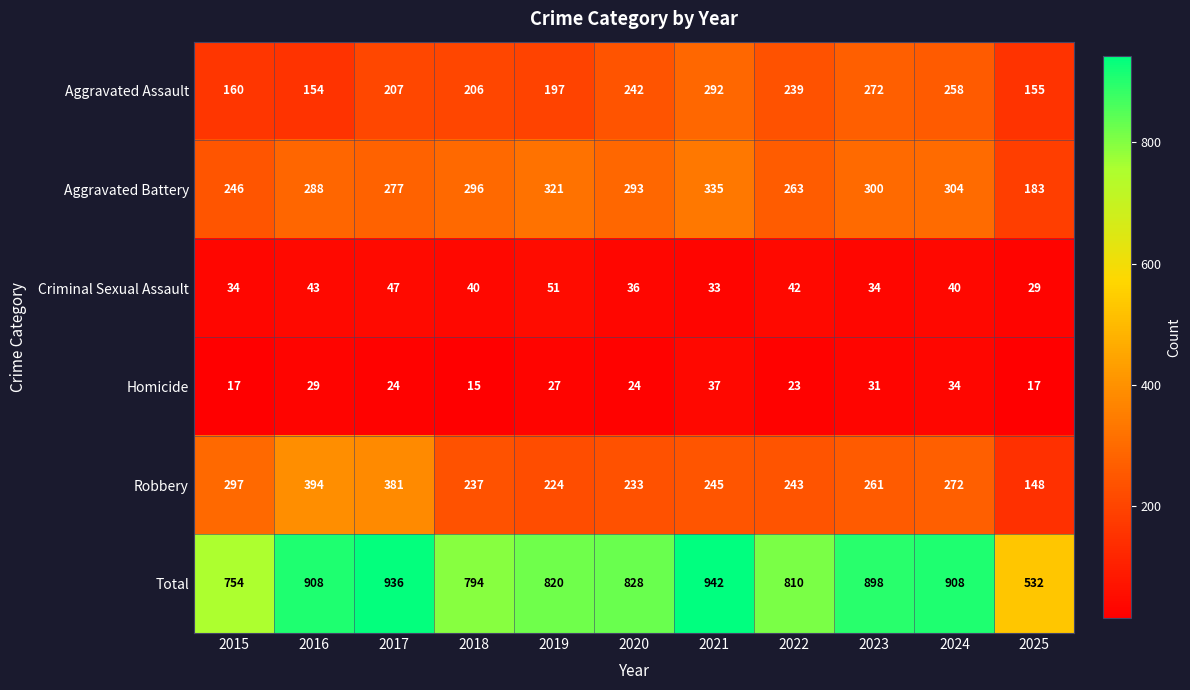

List the labels in order of Aggravated Battery value, smallest first.

2025, 2015, 2022, 2017, 2016, 2020, 2018, 2023, 2024, 2019, 2021